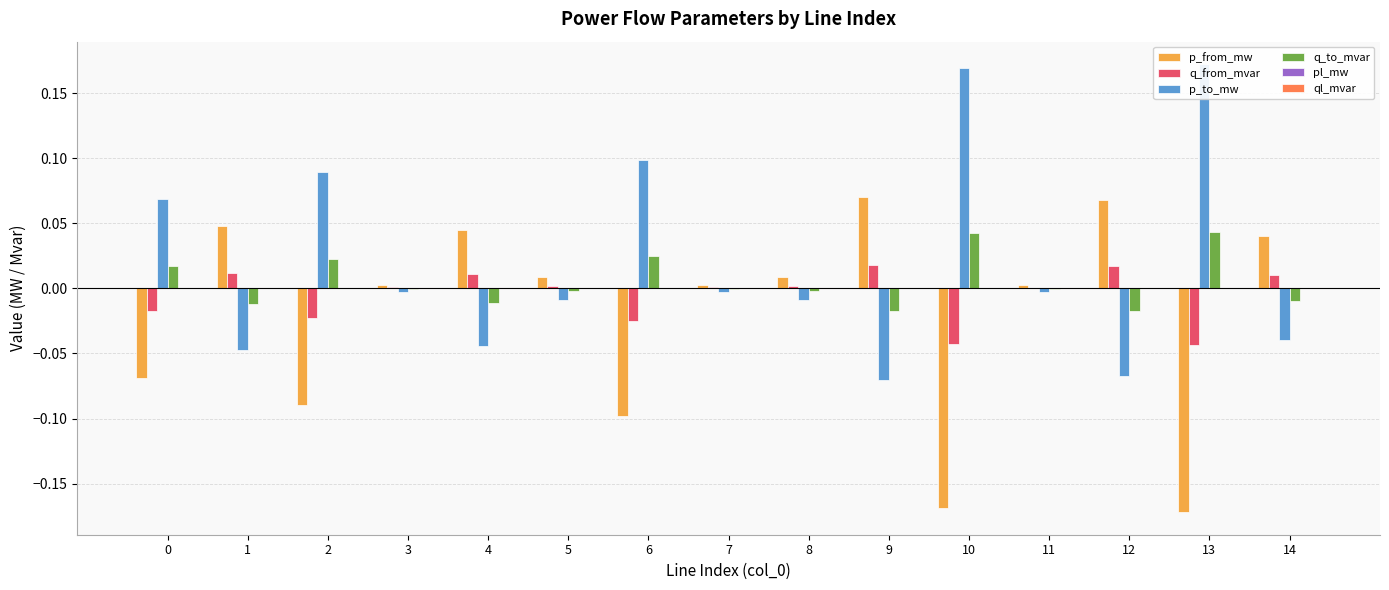

At how many categories does at least one series exceed 0?

15